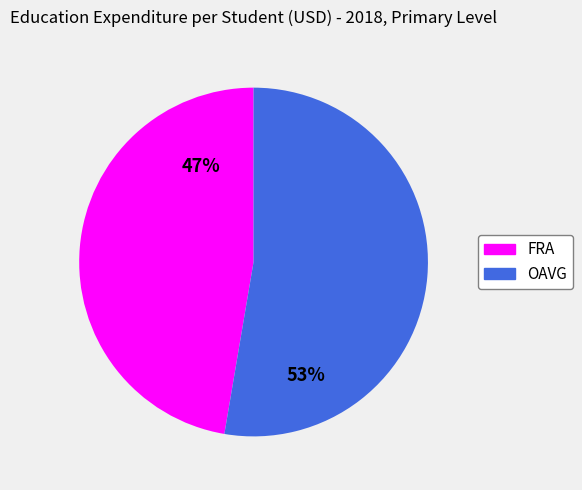

To the nearest percent, what percentage of the pie is OAVG?

53%